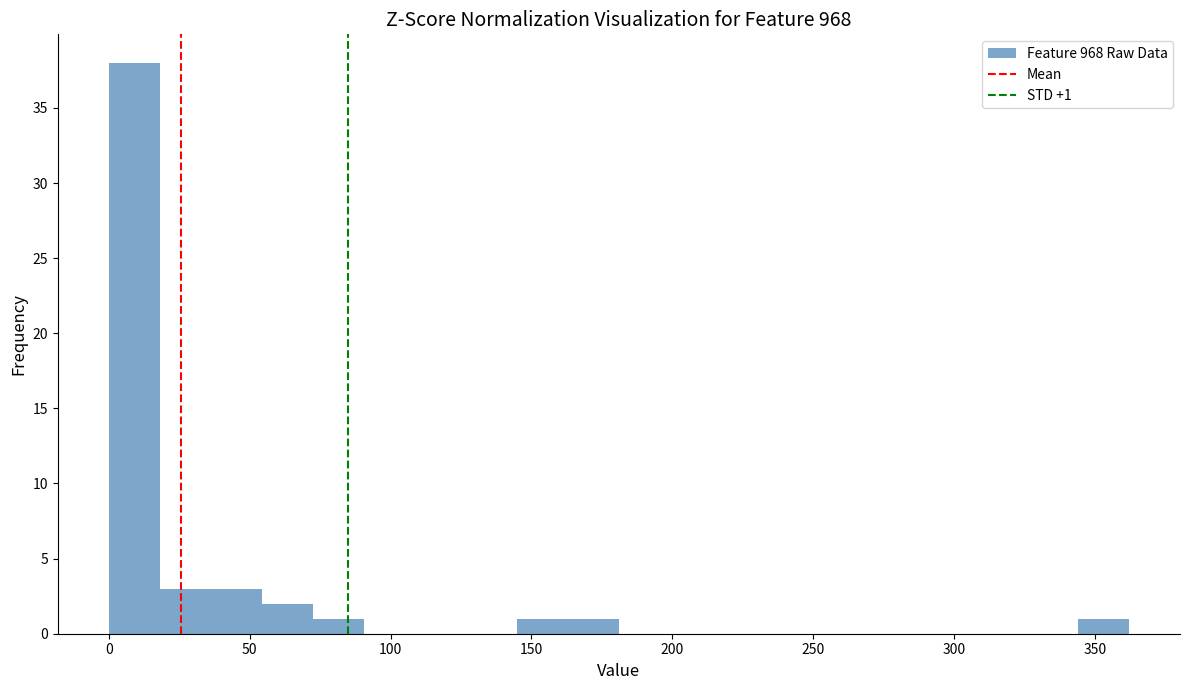

Read against the x-axis, roughly where is the centre of the tallest bar?

10